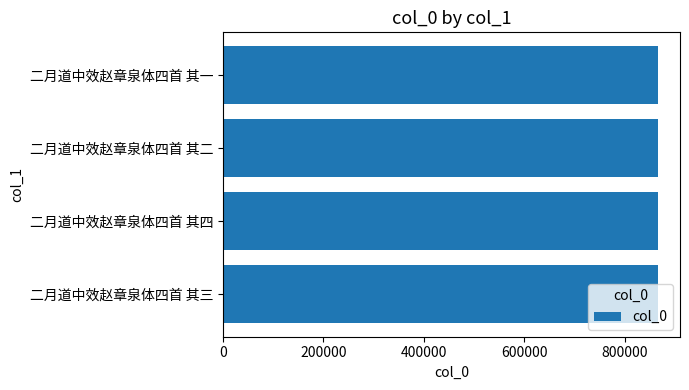

What value does the data have at 二月道中效赵章泉体四首 其二?

866833